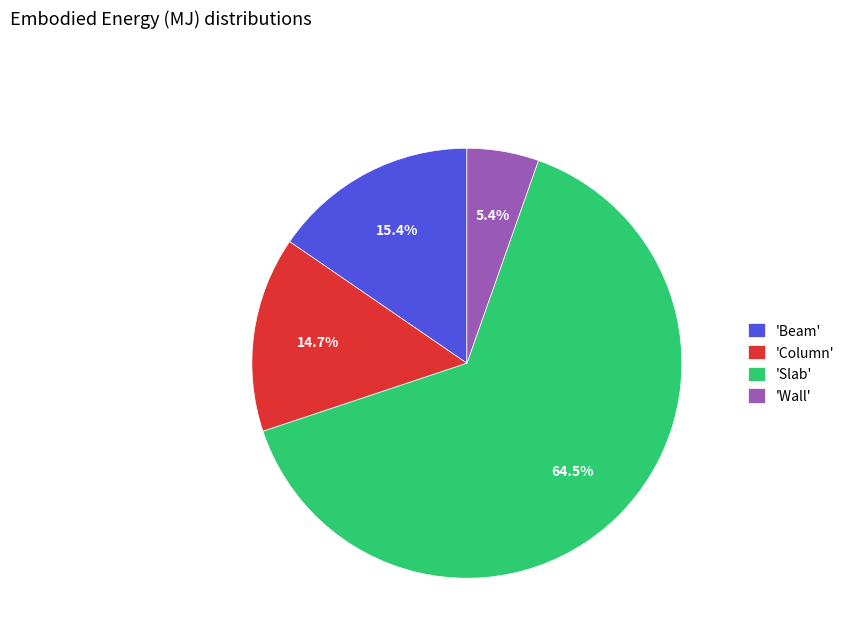

Is there any slice that represents more than half of the pie?

Yes